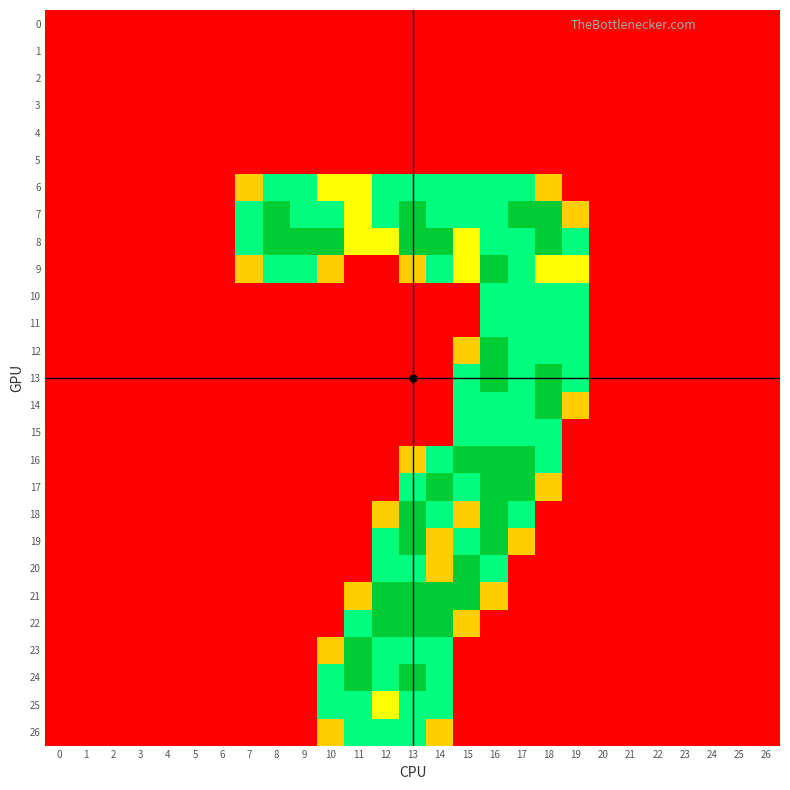

Reading right to left, extract all data points from this chart.

0: 26=0.0	25=0.0	24=0.0	23=0.0	22=0.0	21=0.0	20=0.0	19=0.0	18=0.0	17=0.0	16=0.0	15=0.0	14=0.0	13=0.0	12=0.0	11=0.0	10=0.0	9=0.0	8=0.0	7=0.0	6=0.0	5=0.0	4=0.0	3=0.0	2=0.0	1=0.0	0=0.0
1: 26=0.0	25=0.0	24=0.0	23=0.0	22=0.0	21=0.0	20=0.0	19=0.0	18=0.0	17=0.0	16=0.0	15=0.0	14=0.0	13=0.0	12=0.0	11=0.0	10=0.0	9=0.0	8=0.0	7=0.0	6=0.0	5=0.0	4=0.0	3=0.0	2=0.0	1=0.0	0=0.0
2: 26=0.0	25=0.0	24=0.0	23=0.0	22=0.0	21=0.0	20=0.0	19=0.0	18=0.0	17=0.0	16=0.0	15=0.0	14=0.0	13=0.0	12=0.0	11=0.0	10=0.0	9=0.0	8=0.0	7=0.0	6=0.0	5=0.0	4=0.0	3=0.0	2=0.0	1=0.0	0=0.0
3: 26=0.0	25=0.0	24=0.0	23=0.0	22=0.0	21=0.0	20=0.0	19=0.0	18=0.0	17=0.0	16=0.0	15=0.0	14=0.0	13=0.0	12=0.0	11=0.0	10=0.0	9=0.0	8=0.0	7=0.0	6=0.0	5=0.0	4=0.0	3=0.0	2=0.0	1=0.0	0=0.0
4: 26=0.0	25=0.0	24=0.0	23=0.0	22=0.0	21=0.0	20=0.0	19=0.0	18=0.0	17=0.0	16=0.0	15=0.0	14=0.0	13=0.0	12=0.0	11=0.0	10=0.0	9=0.0	8=0.0	7=0.0	6=0.0	5=0.0	4=0.0	3=0.0	2=0.0	1=0.0	0=0.0
5: 26=0.0	25=0.0	24=0.0	23=0.0	22=0.0	21=0.0	20=0.0	19=0.0	18=0.0	17=0.0	16=0.0	15=0.0	14=0.0	13=0.0	12=0.0	11=0.0	10=0.0	9=0.0	8=0.0	7=0.0	6=0.0	5=0.0	4=0.0	3=0.0	2=0.0	1=0.0	0=0.0
6: 26=0.0	25=0.0	24=0.0	23=0.0	22=0.0	21=0.0	20=0.0	19=0.0	18=0.8	17=1.5	16=1.5	15=1.5	14=1.5	13=1.5	12=1.5	11=1.0	10=1.0	9=1.5	8=1.5	7=0.8	6=0.0	5=0.0	4=0.0	3=0.0	2=0.0	1=0.0	0=0.0
7: 26=0.0	25=0.0	24=0.0	23=0.0	22=0.0	21=0.0	20=0.0	19=0.8	18=2.0	17=2.0	16=1.5	15=1.5	14=1.5	13=2.0	12=1.5	11=1.0	10=1.5	9=1.5	8=2.0	7=1.5	6=0.0	5=0.0	4=0.0	3=0.0	2=0.0	1=0.0	0=0.0
8: 26=0.0	25=0.0	24=0.0	23=0.0	22=0.0	21=0.0	20=0.0	19=1.5	18=2.0	17=1.5	16=1.5	15=1.0	14=2.0	13=2.0	12=1.0	11=1.0	10=2.0	9=2.0	8=2.0	7=1.5	6=0.0	5=0.0	4=0.0	3=0.0	2=0.0	1=0.0	0=0.0
9: 26=0.0	25=0.0	24=0.0	23=0.0	22=0.0	21=0.0	20=0.0	19=1.0	18=1.0	17=1.5	16=2.0	15=1.0	14=1.5	13=0.8	12=0.0	11=0.0	10=0.8	9=1.5	8=1.5	7=0.8	6=0.0	5=0.0	4=0.0	3=0.0	2=0.0	1=0.0	0=0.0
10: 26=0.0	25=0.0	24=0.0	23=0.0	22=0.0	21=0.0	20=0.0	19=1.5	18=1.5	17=1.5	16=1.5	15=0.0	14=0.0	13=0.0	12=0.0	11=0.0	10=0.0	9=0.0	8=0.0	7=0.0	6=0.0	5=0.0	4=0.0	3=0.0	2=0.0	1=0.0	0=0.0
11: 26=0.0	25=0.0	24=0.0	23=0.0	22=0.0	21=0.0	20=0.0	19=1.5	18=1.5	17=1.5	16=1.5	15=0.0	14=0.0	13=0.0	12=0.0	11=0.0	10=0.0	9=0.0	8=0.0	7=0.0	6=0.0	5=0.0	4=0.0	3=0.0	2=0.0	1=0.0	0=0.0
12: 26=0.0	25=0.0	24=0.0	23=0.0	22=0.0	21=0.0	20=0.0	19=1.5	18=1.5	17=1.5	16=2.0	15=0.8	14=0.0	13=0.0	12=0.0	11=0.0	10=0.0	9=0.0	8=0.0	7=0.0	6=0.0	5=0.0	4=0.0	3=0.0	2=0.0	1=0.0	0=0.0
13: 26=0.0	25=0.0	24=0.0	23=0.0	22=0.0	21=0.0	20=0.0	19=1.5	18=2.0	17=1.5	16=2.0	15=1.5	14=0.0	13=0.0	12=0.0	11=0.0	10=0.0	9=0.0	8=0.0	7=0.0	6=0.0	5=0.0	4=0.0	3=0.0	2=0.0	1=0.0	0=0.0
14: 26=0.0	25=0.0	24=0.0	23=0.0	22=0.0	21=0.0	20=0.0	19=0.8	18=2.0	17=1.5	16=1.5	15=1.5	14=0.0	13=0.0	12=0.0	11=0.0	10=0.0	9=0.0	8=0.0	7=0.0	6=0.0	5=0.0	4=0.0	3=0.0	2=0.0	1=0.0	0=0.0
15: 26=0.0	25=0.0	24=0.0	23=0.0	22=0.0	21=0.0	20=0.0	19=0.0	18=1.5	17=1.5	16=1.5	15=1.5	14=0.0	13=0.0	12=0.0	11=0.0	10=0.0	9=0.0	8=0.0	7=0.0	6=0.0	5=0.0	4=0.0	3=0.0	2=0.0	1=0.0	0=0.0
16: 26=0.0	25=0.0	24=0.0	23=0.0	22=0.0	21=0.0	20=0.0	19=0.0	18=1.5	17=2.0	16=2.0	15=2.0	14=1.5	13=0.8	12=0.0	11=0.0	10=0.0	9=0.0	8=0.0	7=0.0	6=0.0	5=0.0	4=0.0	3=0.0	2=0.0	1=0.0	0=0.0
17: 26=0.0	25=0.0	24=0.0	23=0.0	22=0.0	21=0.0	20=0.0	19=0.0	18=0.8	17=2.0	16=2.0	15=1.5	14=2.0	13=1.5	12=0.0	11=0.0	10=0.0	9=0.0	8=0.0	7=0.0	6=0.0	5=0.0	4=0.0	3=0.0	2=0.0	1=0.0	0=0.0
18: 26=0.0	25=0.0	24=0.0	23=0.0	22=0.0	21=0.0	20=0.0	19=0.0	18=0.0	17=1.5	16=2.0	15=0.8	14=1.5	13=2.0	12=0.8	11=0.0	10=0.0	9=0.0	8=0.0	7=0.0	6=0.0	5=0.0	4=0.0	3=0.0	2=0.0	1=0.0	0=0.0
19: 26=0.0	25=0.0	24=0.0	23=0.0	22=0.0	21=0.0	20=0.0	19=0.0	18=0.0	17=0.8	16=2.0	15=1.5	14=0.8	13=2.0	12=1.5	11=0.0	10=0.0	9=0.0	8=0.0	7=0.0	6=0.0	5=0.0	4=0.0	3=0.0	2=0.0	1=0.0	0=0.0
20: 26=0.0	25=0.0	24=0.0	23=0.0	22=0.0	21=0.0	20=0.0	19=0.0	18=0.0	17=0.0	16=1.5	15=2.0	14=0.8	13=1.5	12=1.5	11=0.0	10=0.0	9=0.0	8=0.0	7=0.0	6=0.0	5=0.0	4=0.0	3=0.0	2=0.0	1=0.0	0=0.0
21: 26=0.0	25=0.0	24=0.0	23=0.0	22=0.0	21=0.0	20=0.0	19=0.0	18=0.0	17=0.0	16=0.8	15=2.0	14=2.0	13=2.0	12=2.0	11=0.8	10=0.0	9=0.0	8=0.0	7=0.0	6=0.0	5=0.0	4=0.0	3=0.0	2=0.0	1=0.0	0=0.0
22: 26=0.0	25=0.0	24=0.0	23=0.0	22=0.0	21=0.0	20=0.0	19=0.0	18=0.0	17=0.0	16=0.0	15=0.8	14=2.0	13=2.0	12=2.0	11=1.5	10=0.0	9=0.0	8=0.0	7=0.0	6=0.0	5=0.0	4=0.0	3=0.0	2=0.0	1=0.0	0=0.0
23: 26=0.0	25=0.0	24=0.0	23=0.0	22=0.0	21=0.0	20=0.0	19=0.0	18=0.0	17=0.0	16=0.0	15=0.0	14=1.5	13=1.5	12=1.5	11=2.0	10=0.8	9=0.0	8=0.0	7=0.0	6=0.0	5=0.0	4=0.0	3=0.0	2=0.0	1=0.0	0=0.0
24: 26=0.0	25=0.0	24=0.0	23=0.0	22=0.0	21=0.0	20=0.0	19=0.0	18=0.0	17=0.0	16=0.0	15=0.0	14=1.5	13=2.0	12=1.5	11=2.0	10=1.5	9=0.0	8=0.0	7=0.0	6=0.0	5=0.0	4=0.0	3=0.0	2=0.0	1=0.0	0=0.0
25: 26=0.0	25=0.0	24=0.0	23=0.0	22=0.0	21=0.0	20=0.0	19=0.0	18=0.0	17=0.0	16=0.0	15=0.0	14=1.5	13=1.5	12=1.0	11=1.5	10=1.5	9=0.0	8=0.0	7=0.0	6=0.0	5=0.0	4=0.0	3=0.0	2=0.0	1=0.0	0=0.0
26: 26=0.0	25=0.0	24=0.0	23=0.0	22=0.0	21=0.0	20=0.0	19=0.0	18=0.0	17=0.0	16=0.0	15=0.0	14=0.8	13=1.5	12=1.5	11=1.5	10=0.8	9=0.0	8=0.0	7=0.0	6=0.0	5=0.0	4=0.0	3=0.0	2=0.0	1=0.0	0=0.0